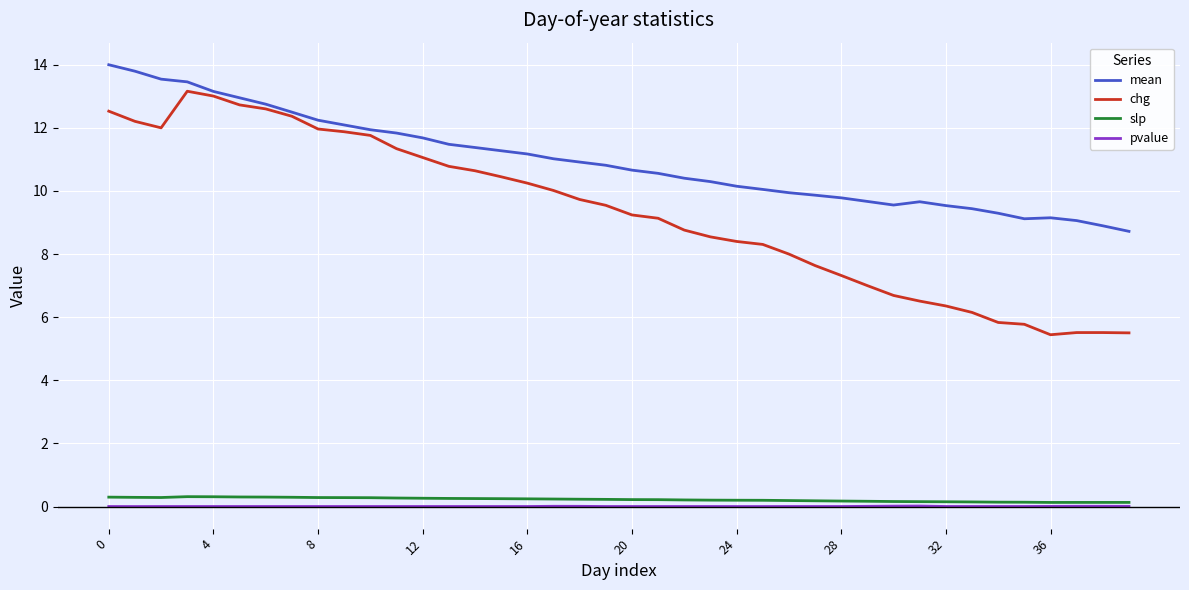

Which series has the largest total across all categories?

mean